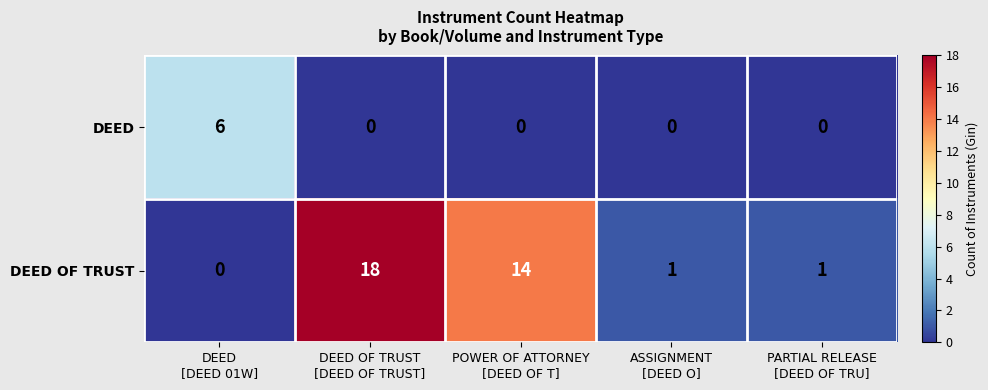

Which series has the largest total across all categories?

DEED OF TRUST